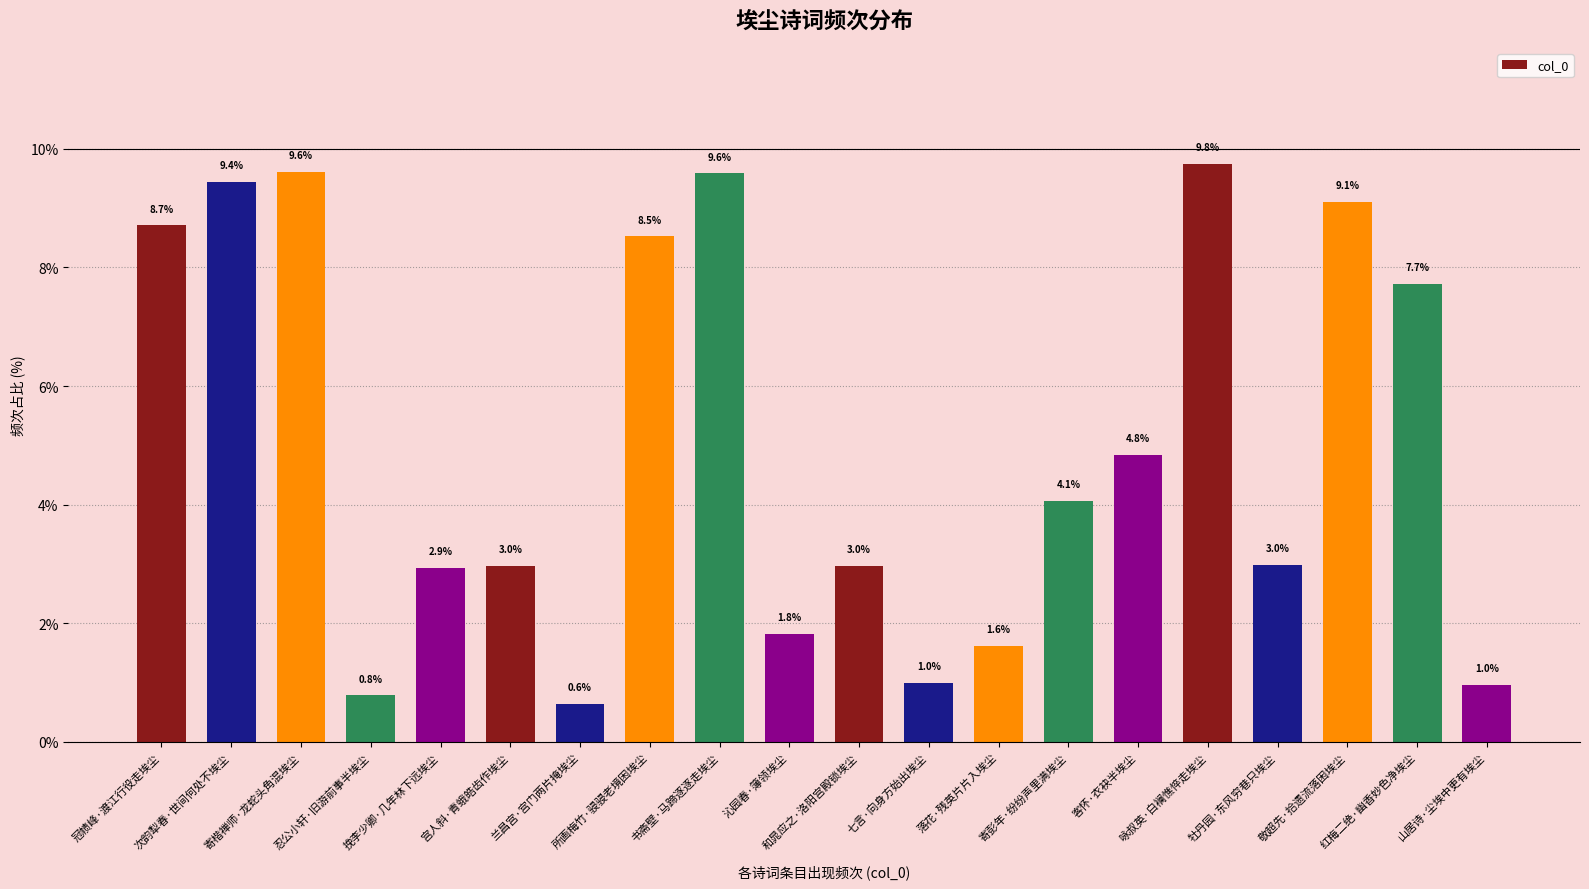

What is the maximum value shown in the chart?

9.8